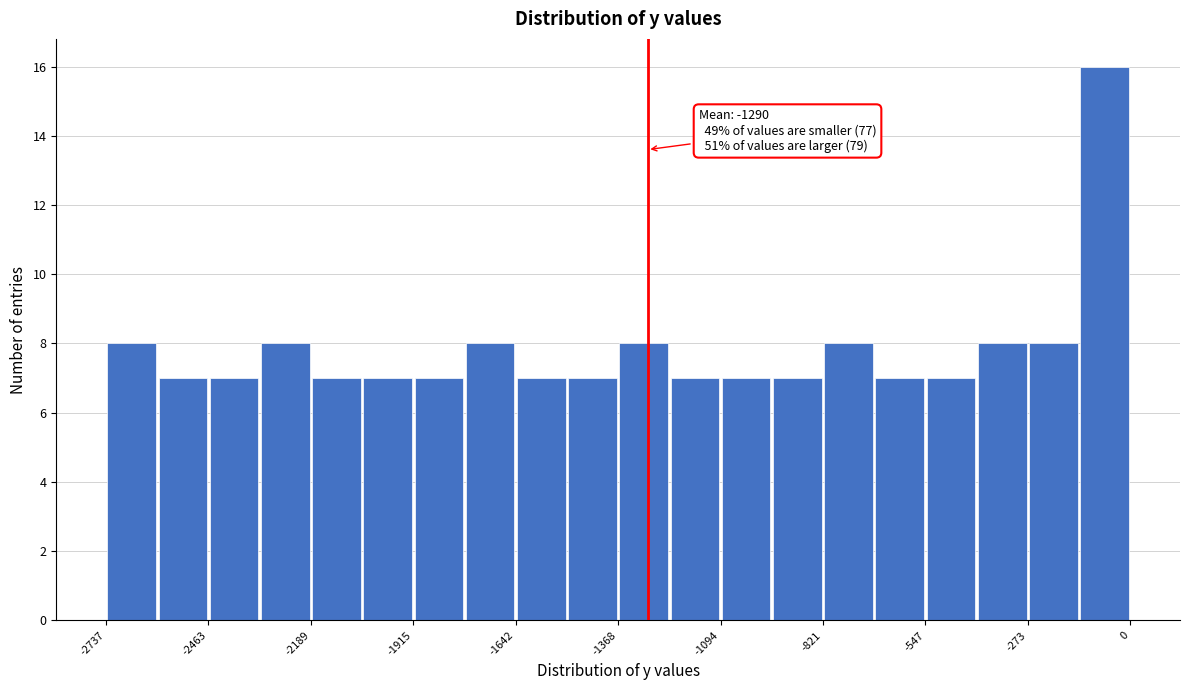

Read against the x-axis, roughly where is the centre of the tallest bar?

-50